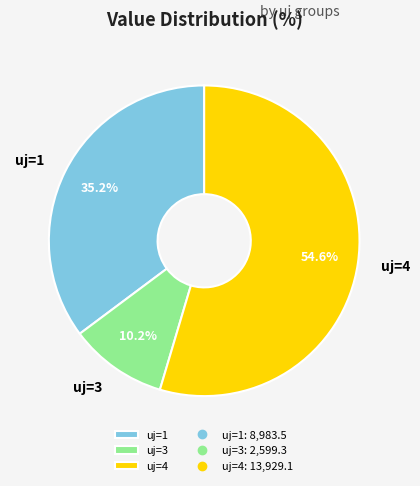

Does any single category account for the majority?

Yes